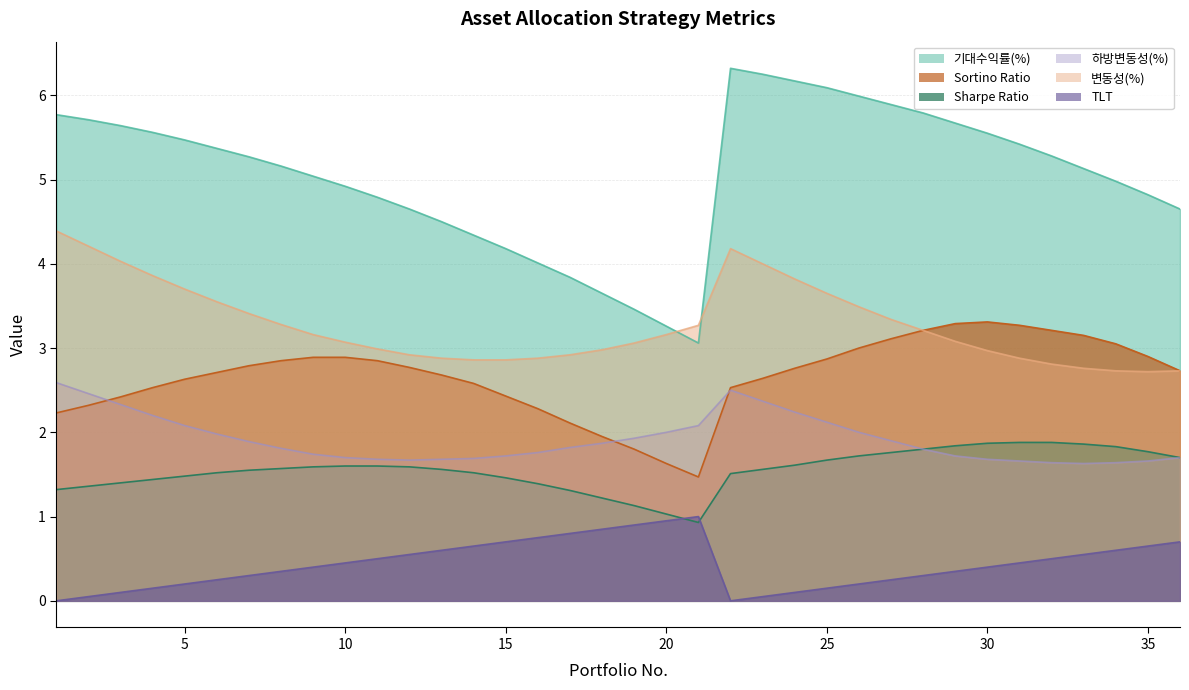

Which category has the highest value in the Sharpe Ratio series?

31